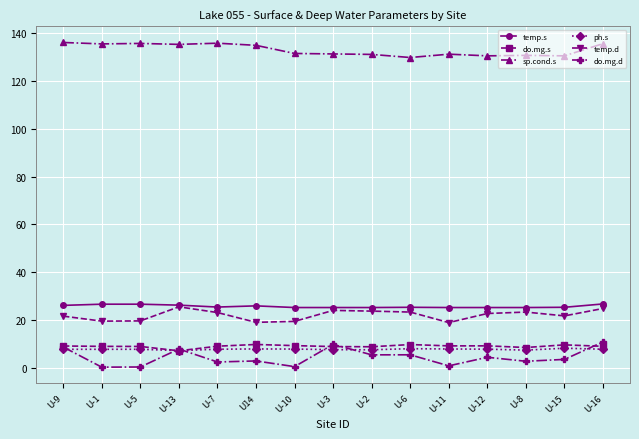

Which series has the largest range (max minus min)?

do.mg.d